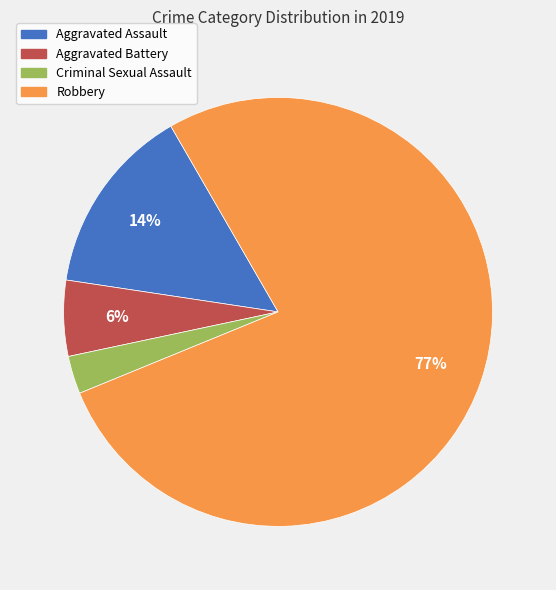

What is the majority slice?

Robbery